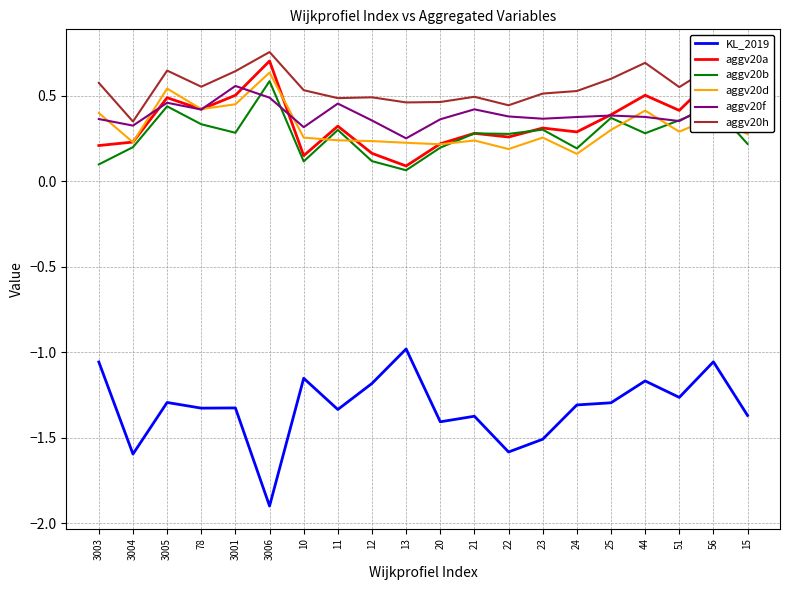

What is the minimum value shown in the chart?

-1.9